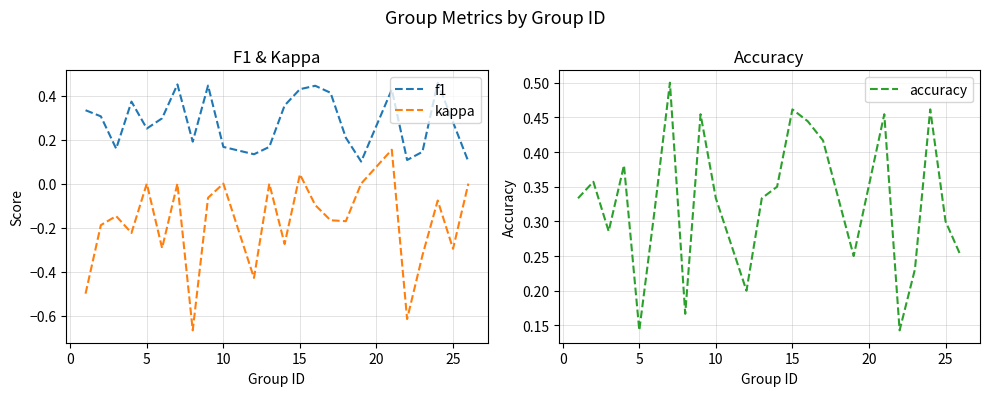

The value of accuracy at 15 is 0.8. True or false?

False